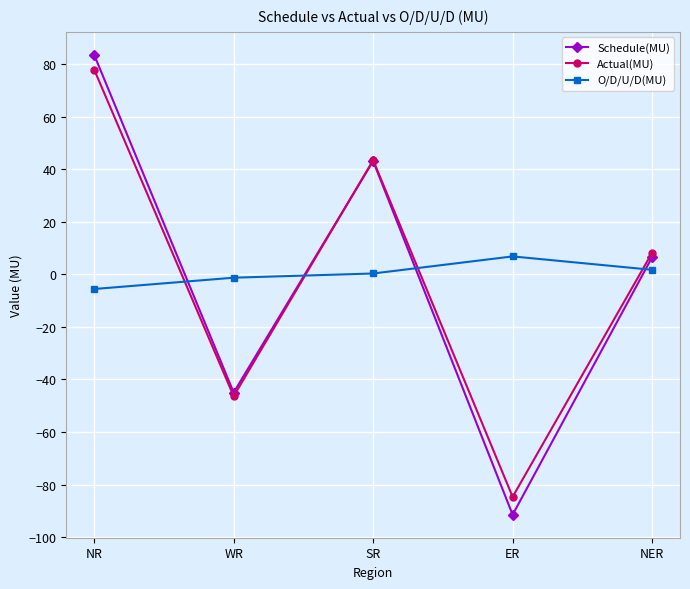

How many values in Schedule(MU) are below zero?

2